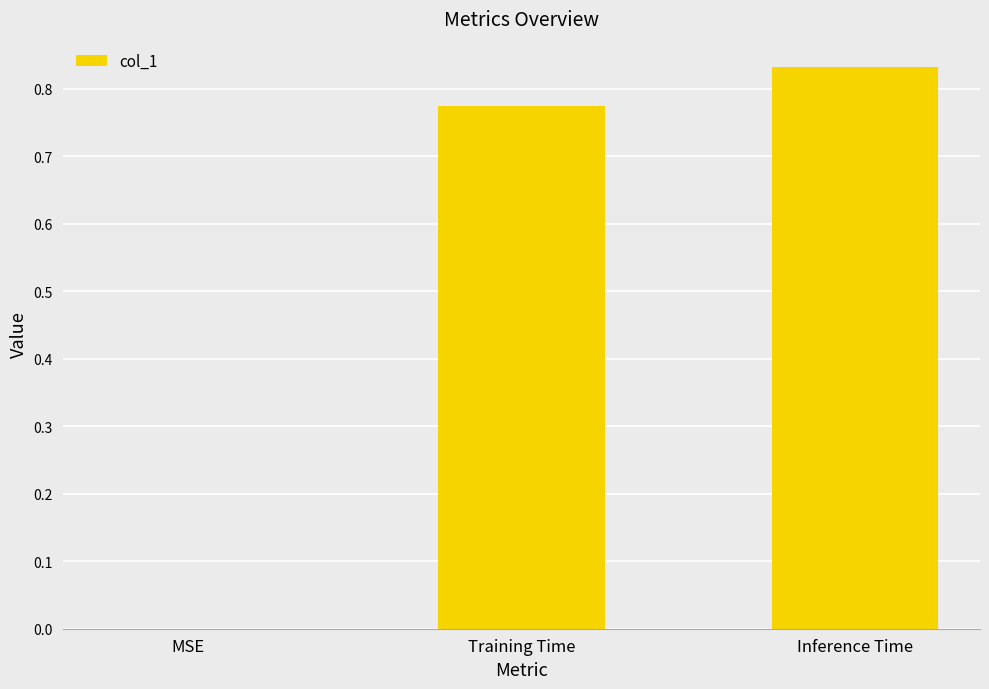

How many values are between 0 and 1?

3